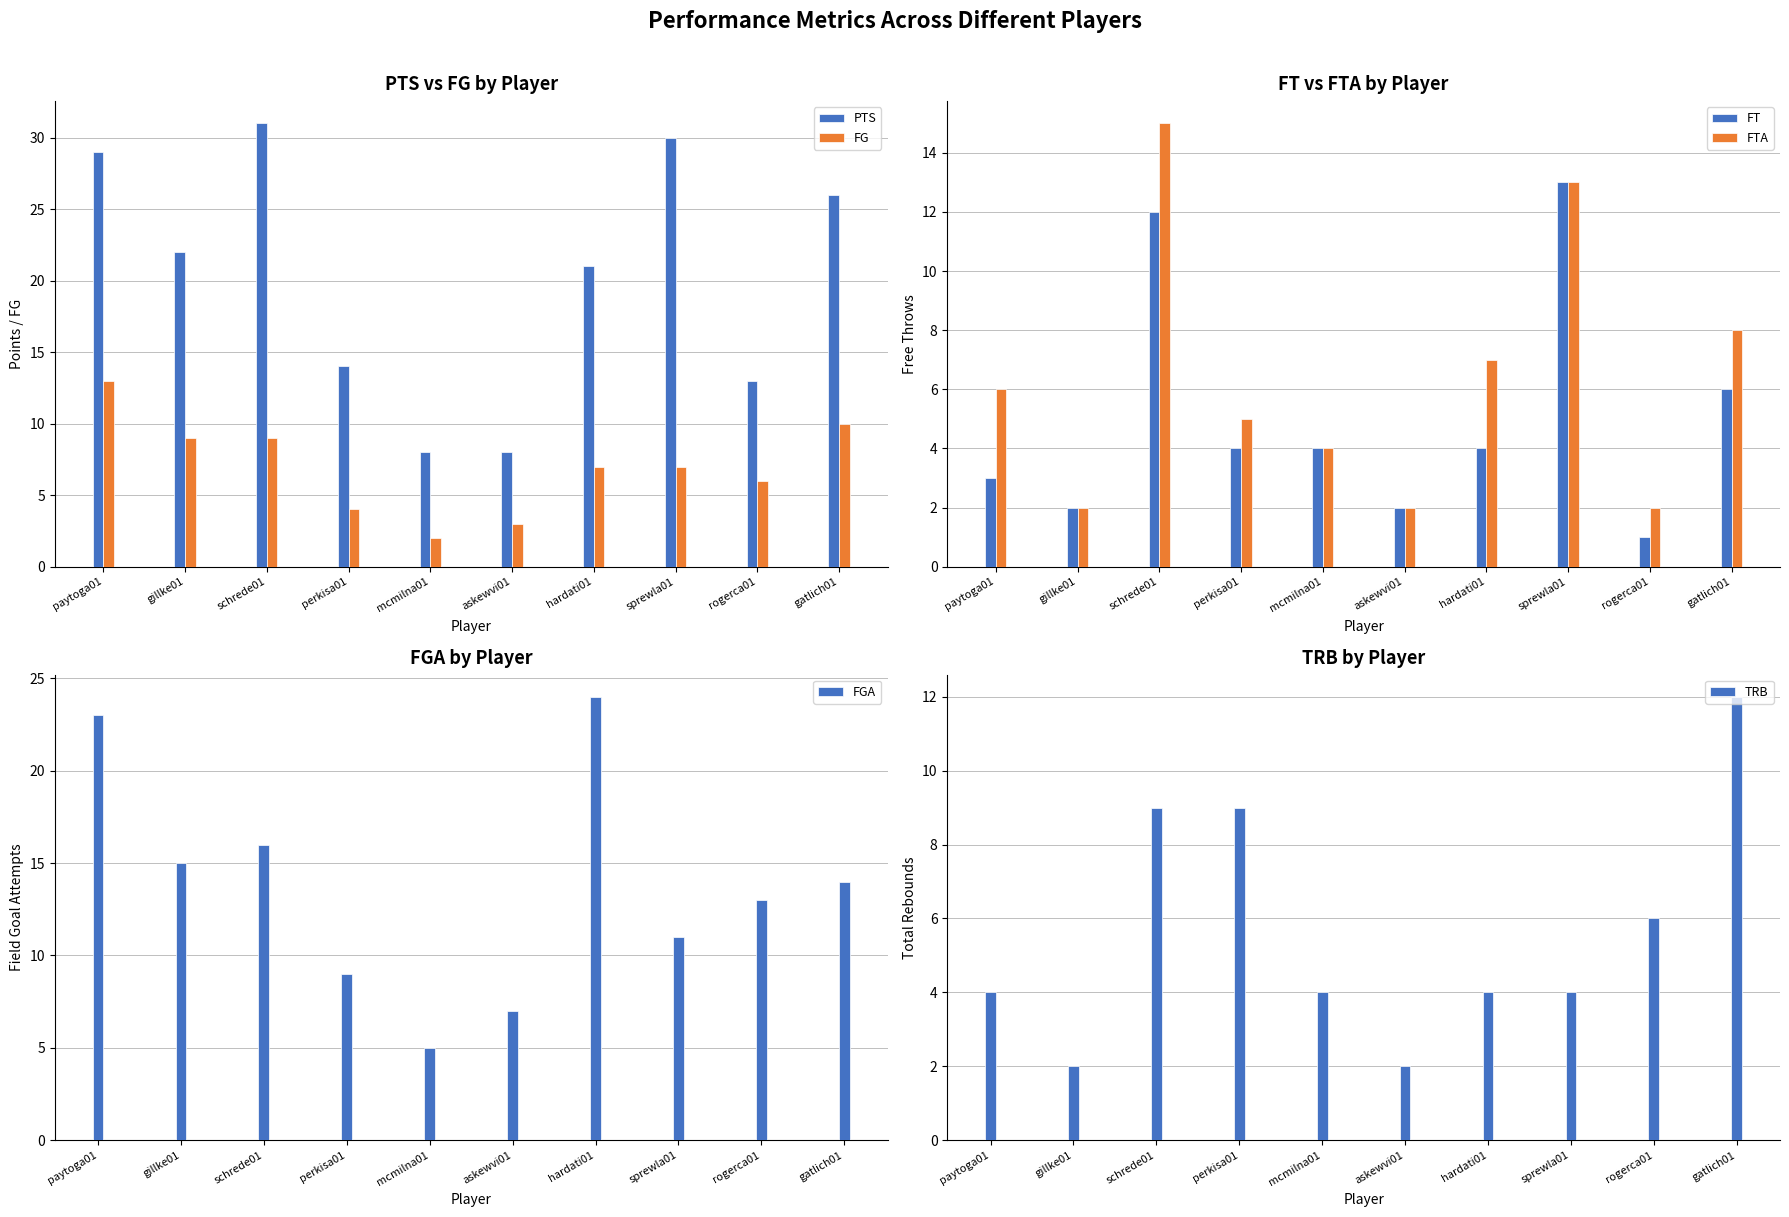

What is the approximate value of TRB at mcmilna01?

4